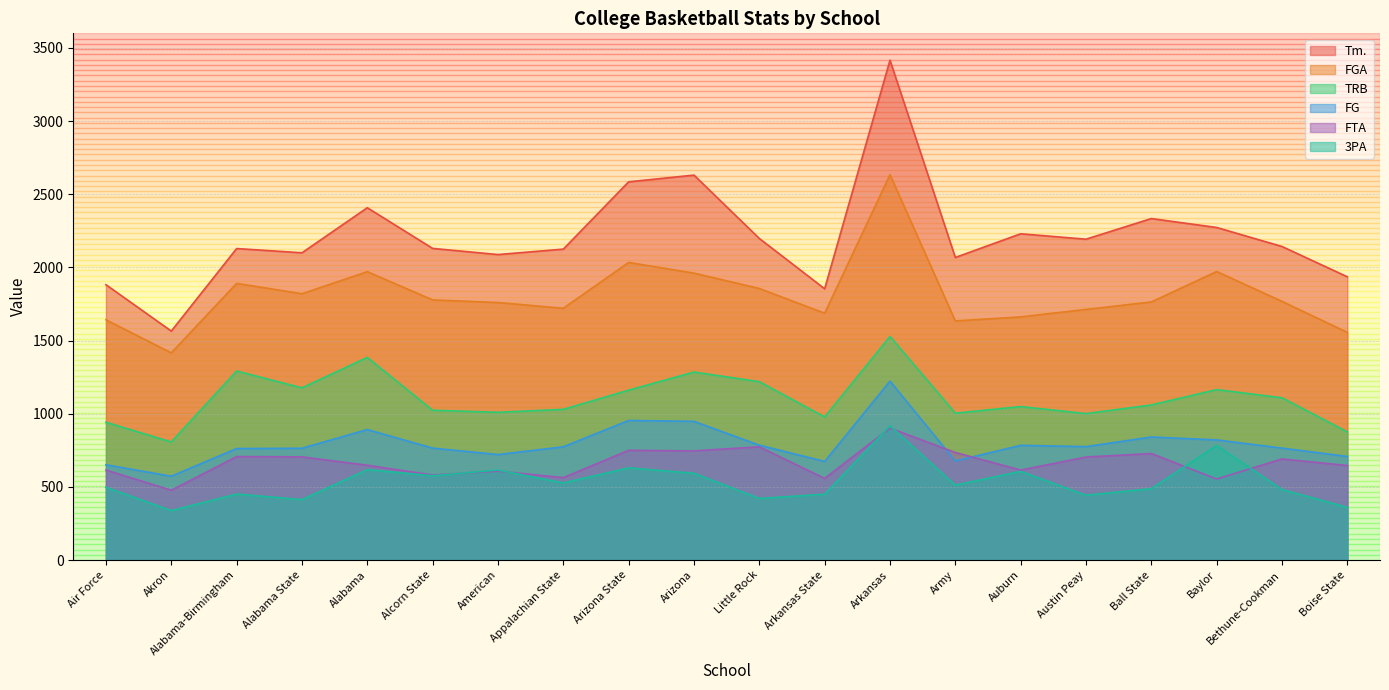

What is the label of the 16th point from the right?

Alabama